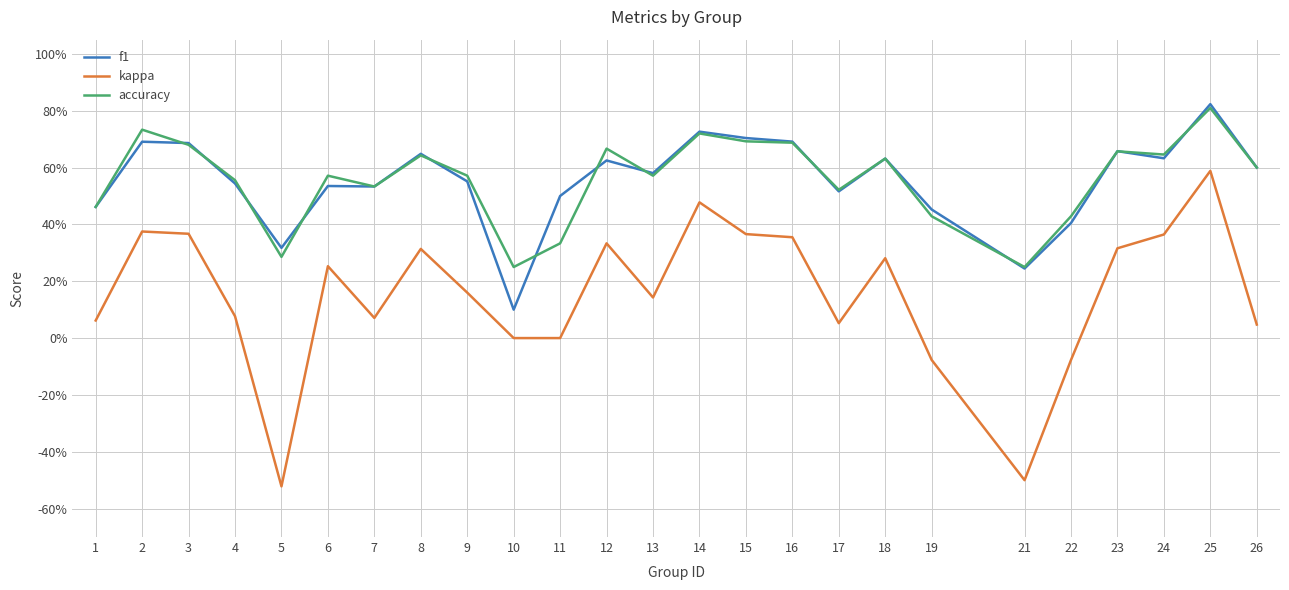

Where do accuracy and f1 first cross each other?

2 and 3